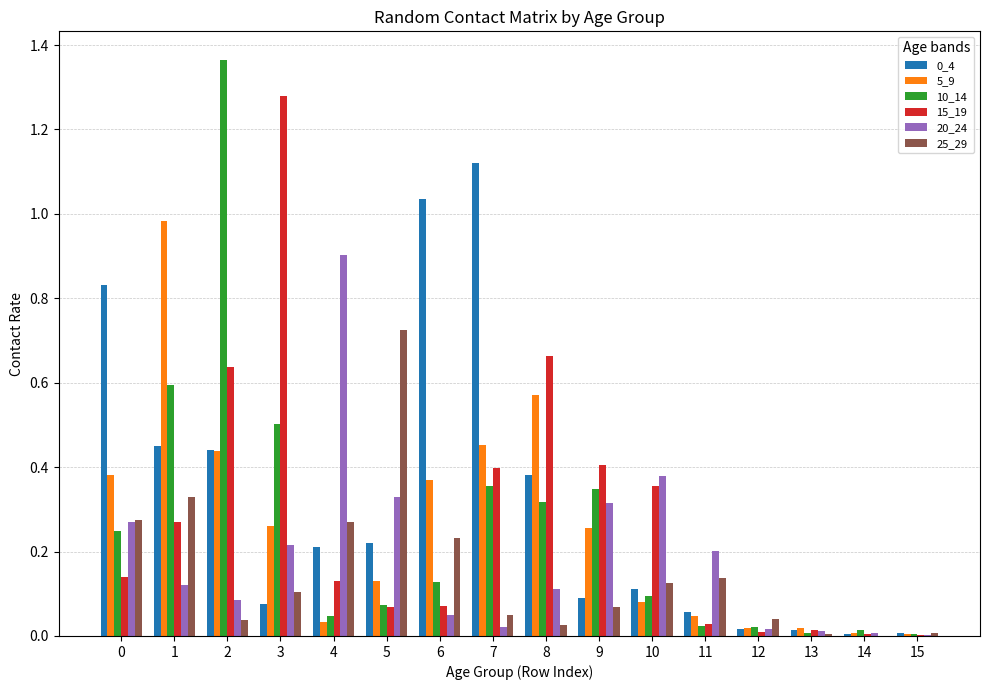

Are the bars grouped side by side (vs. stacked)?

Yes